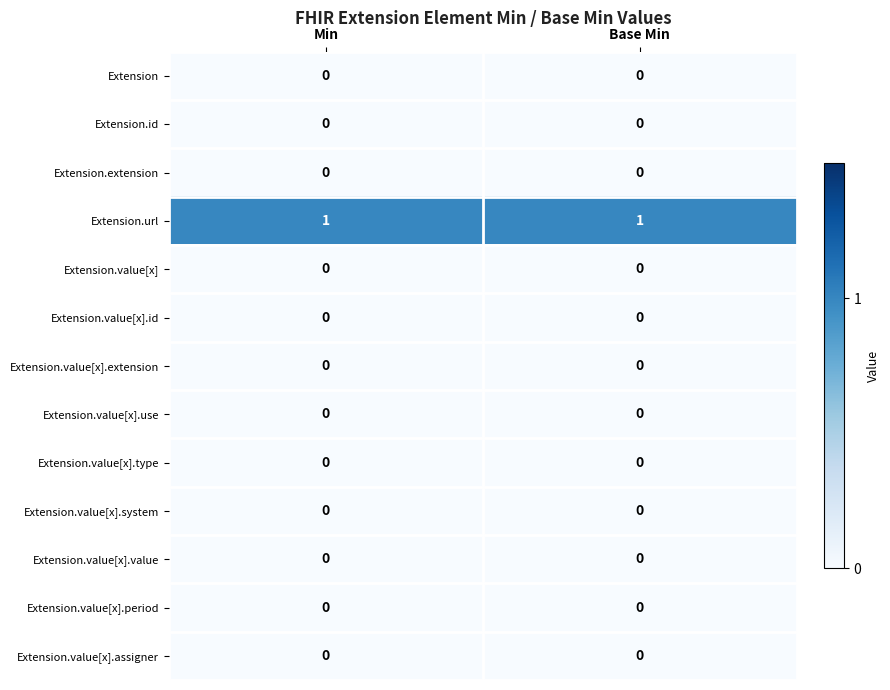

Which series has the largest total across all categories?

Extension.url